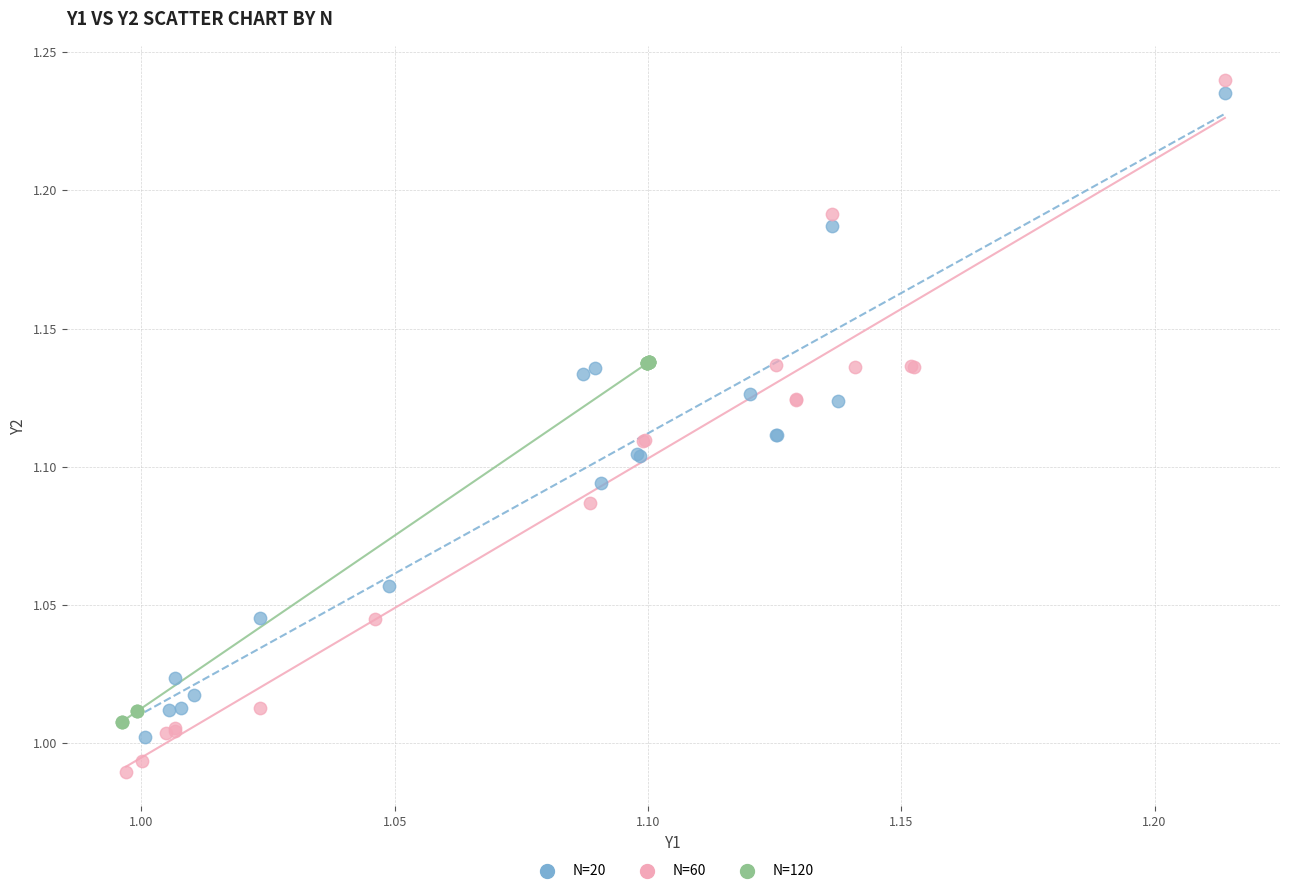

Which series contains the lowest Y value?

N=60